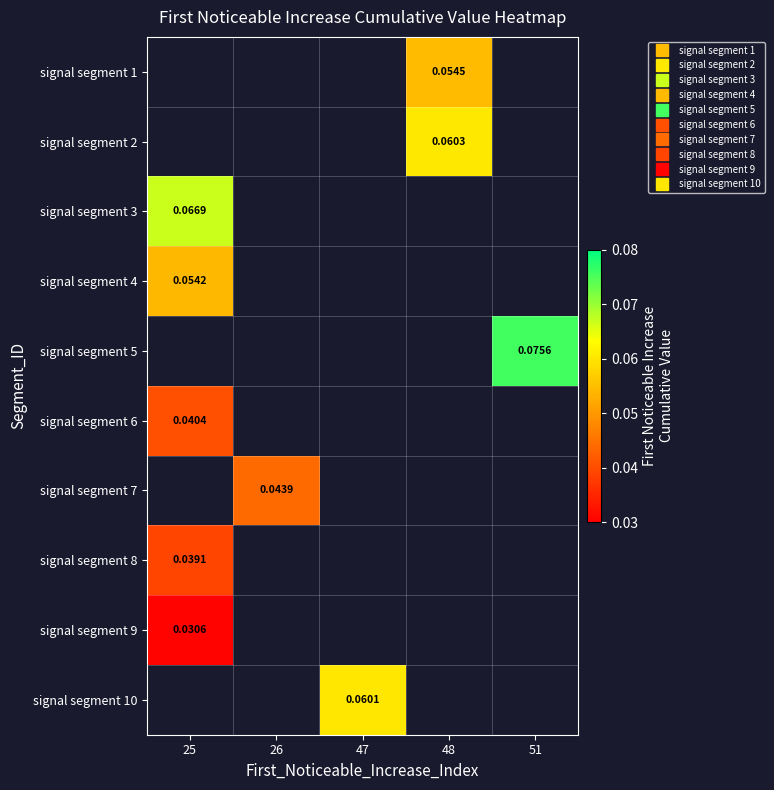

Between 25 and 51, which is larger?

51